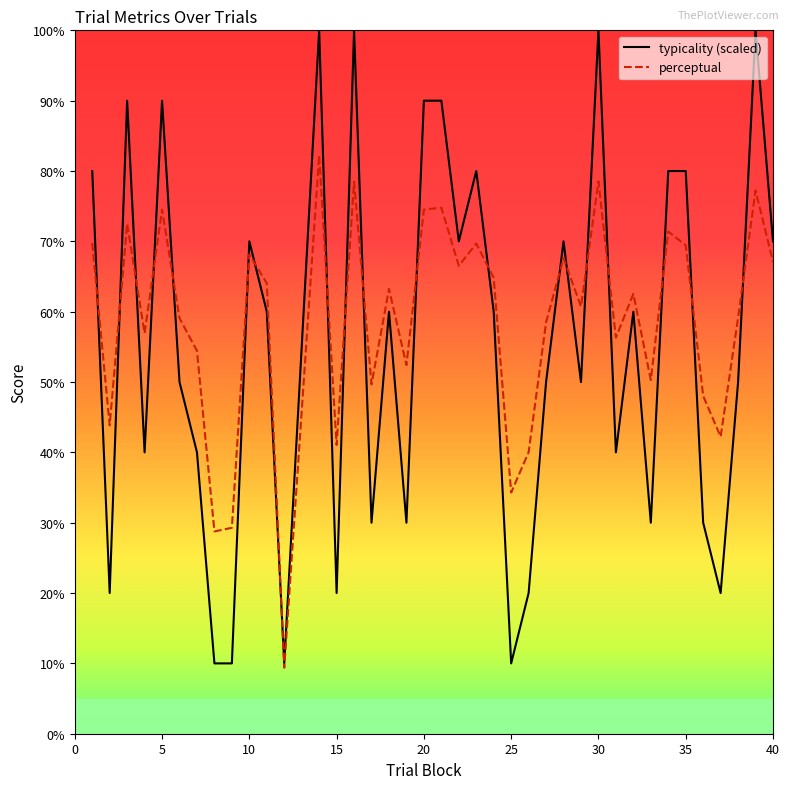

List the series in order of their peak value, highest first.

typicality (scaled), perceptual